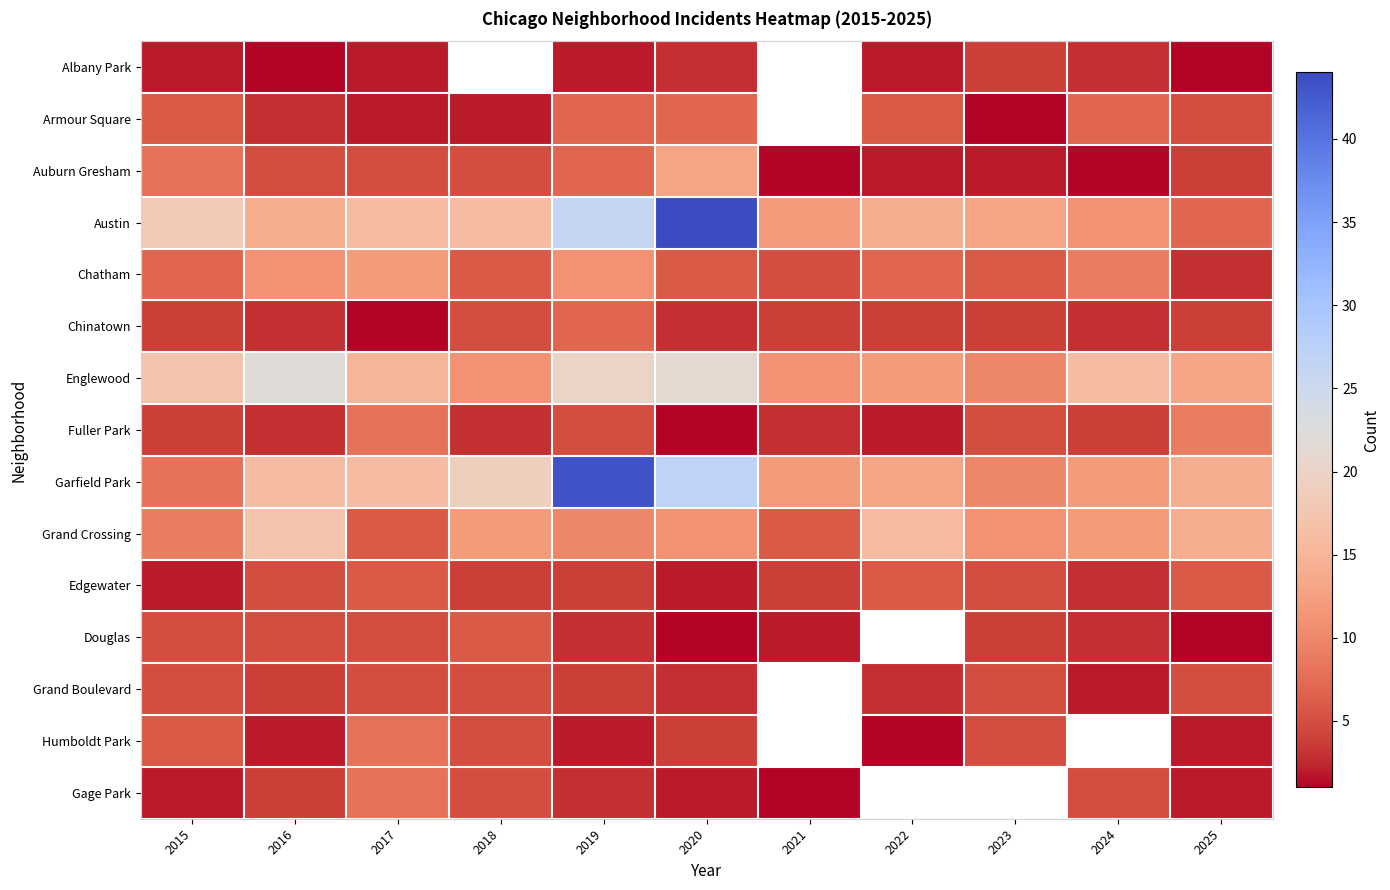

At which label does Grand Crossing reach its minimum?

2017